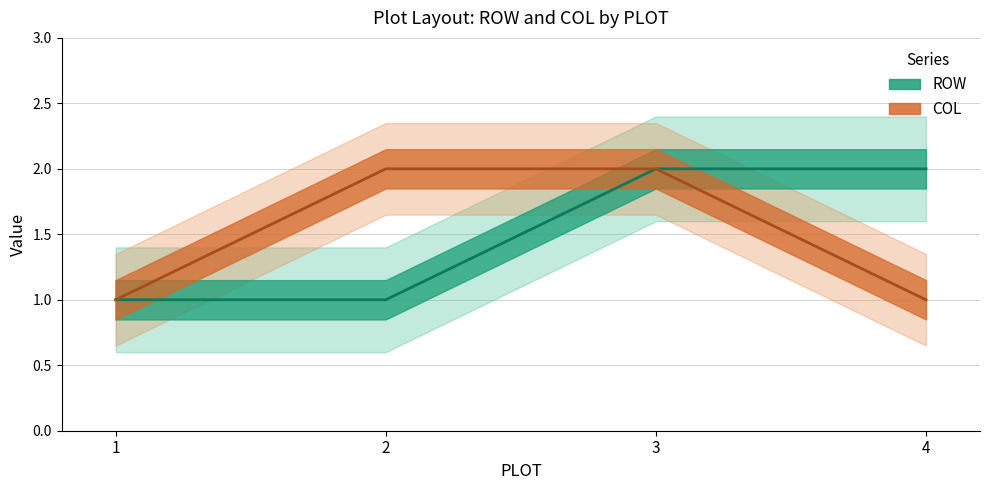

Between 2 and 3, which series saw the biggest shift?

ROW